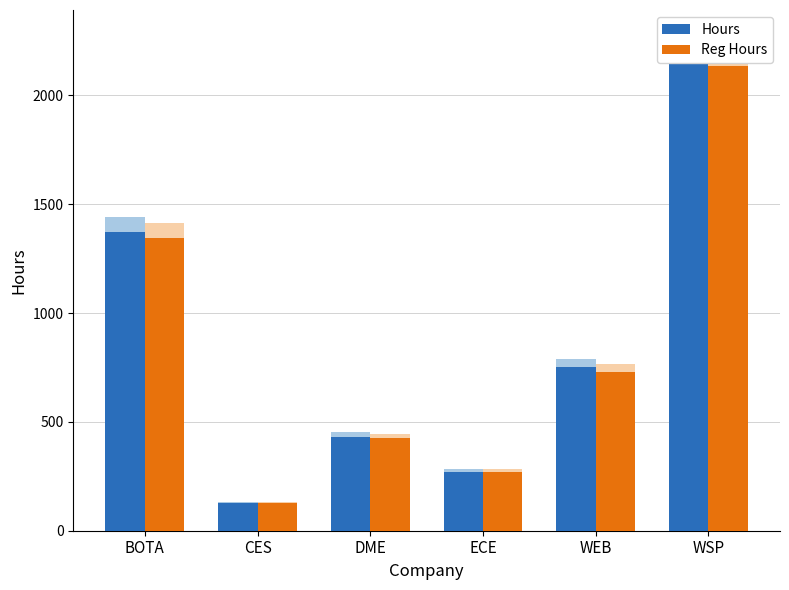

Is the value of Reg Hours at WEB greater than the value of Hours at CES?

Yes